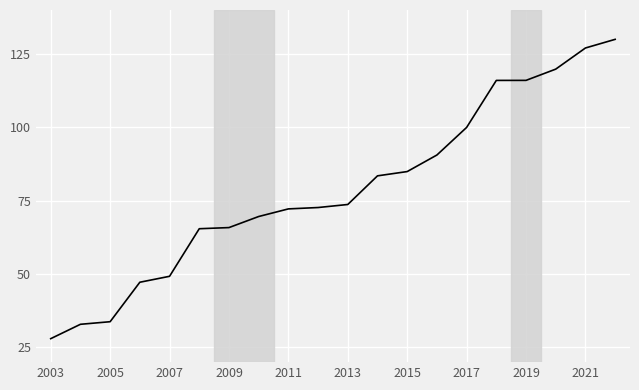

What is the greatest value displayed?

130.0